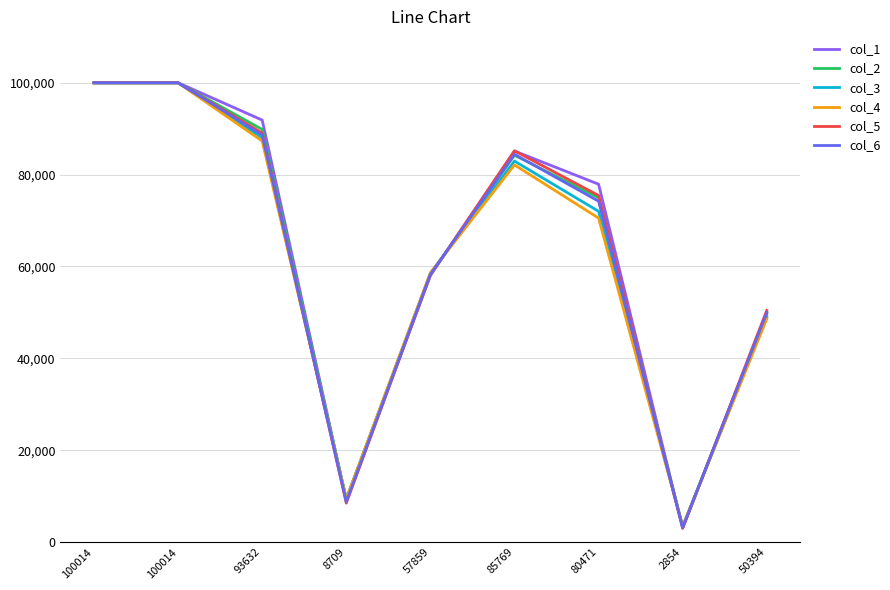

How many categories are shown in the chart?

9